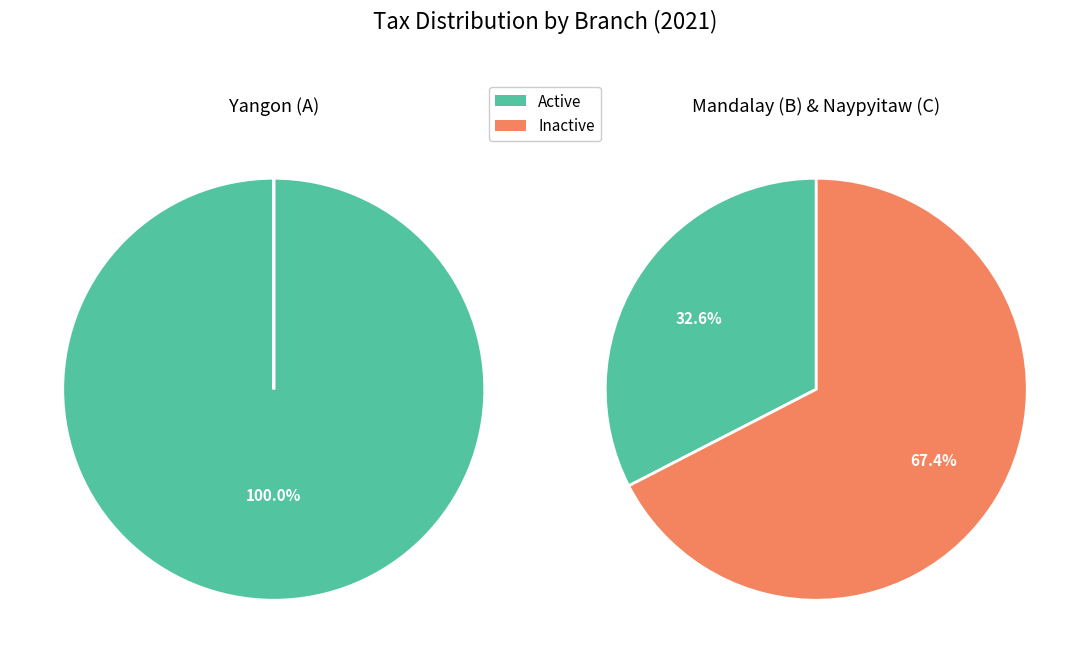

True or false: B accounts for 35% of the total.

False